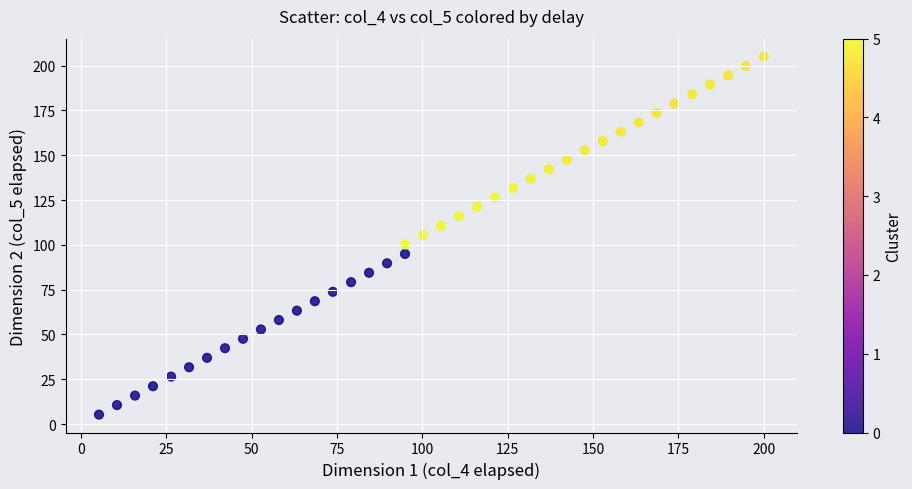

What is the range of X values (max minus min)?

194.7